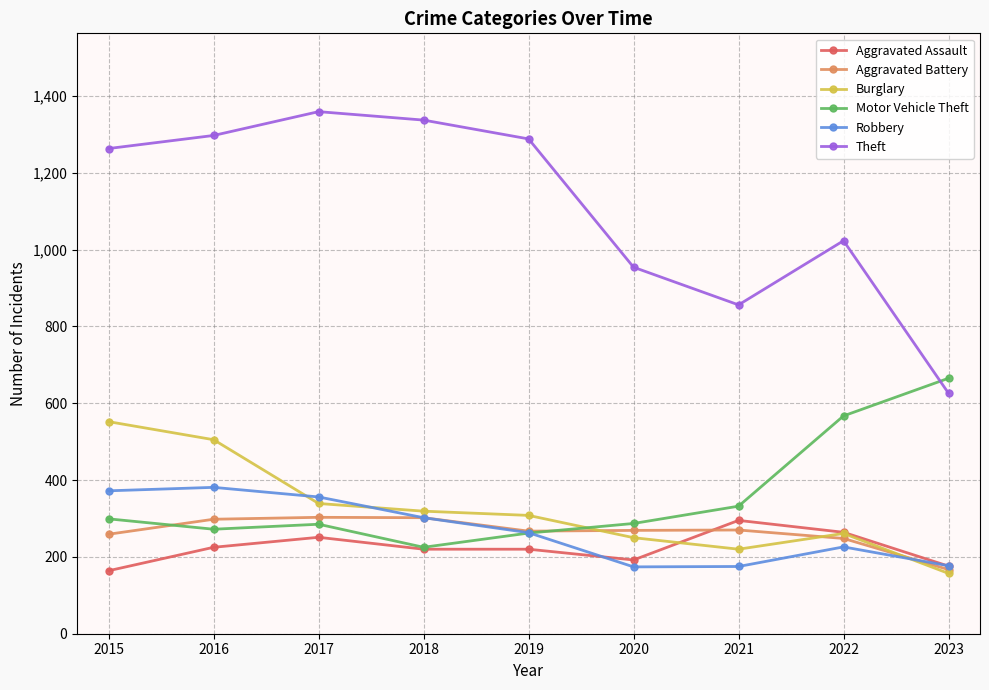

Which series has the widest spread of values?

Theft